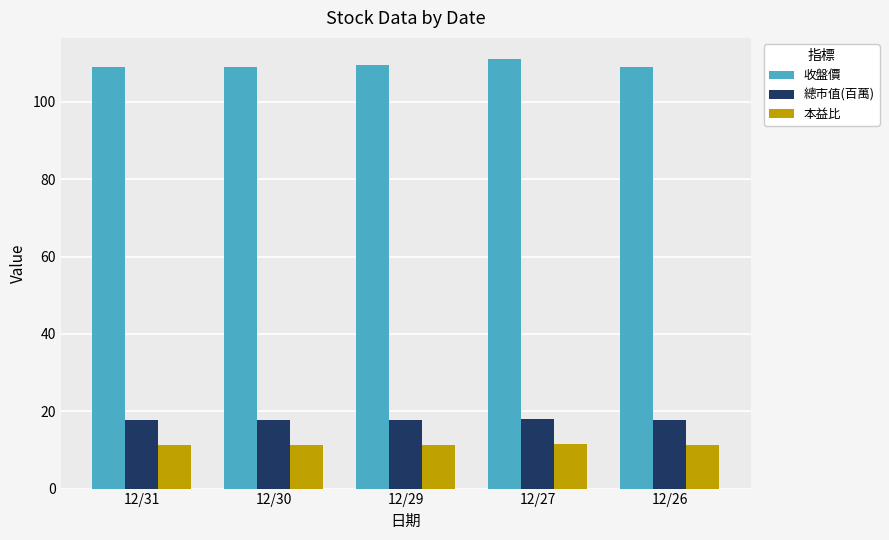

What is the difference between the highest and lowest values at 12/29?

98.3